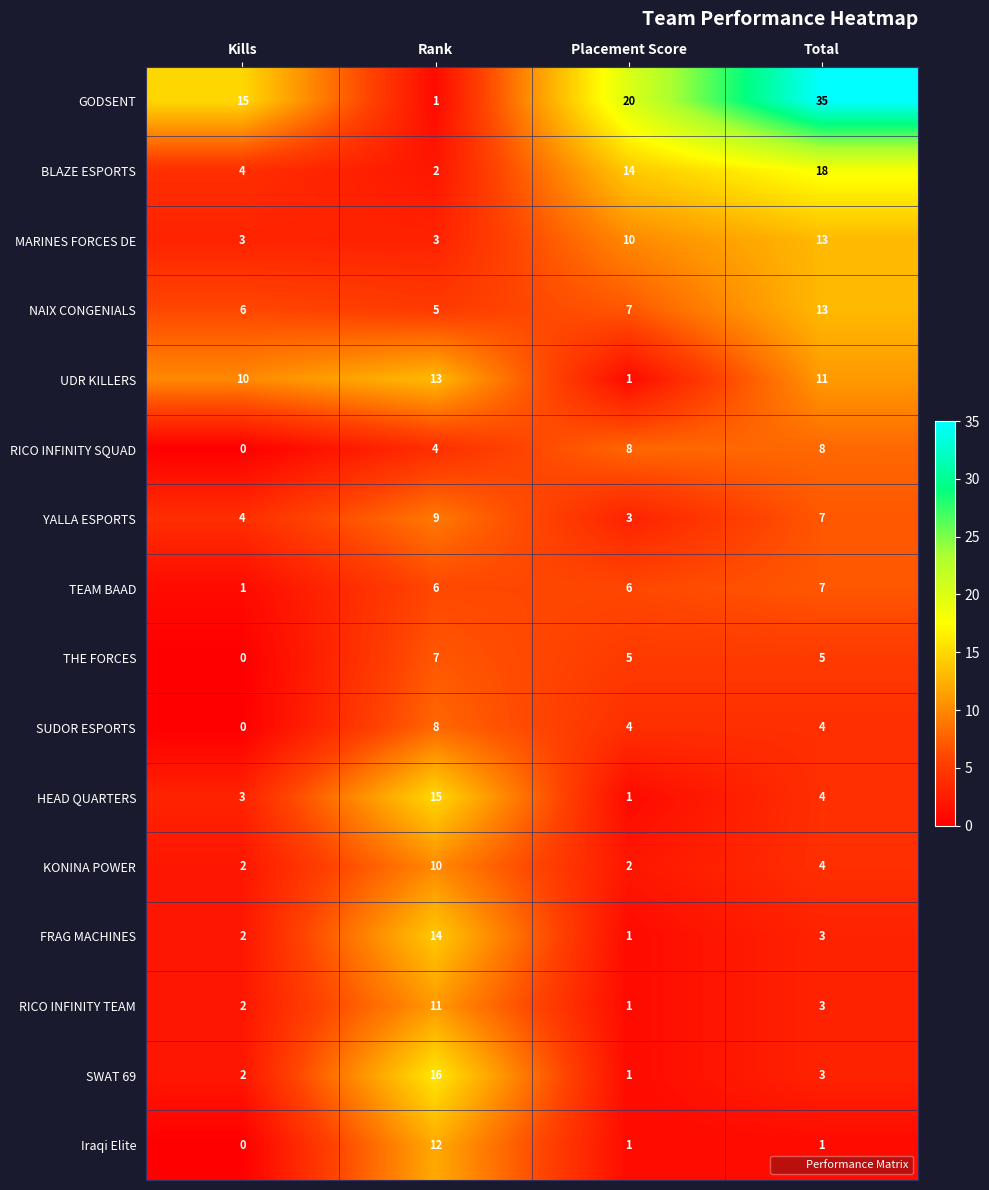

At which category is the sum across all series the highest?

Total